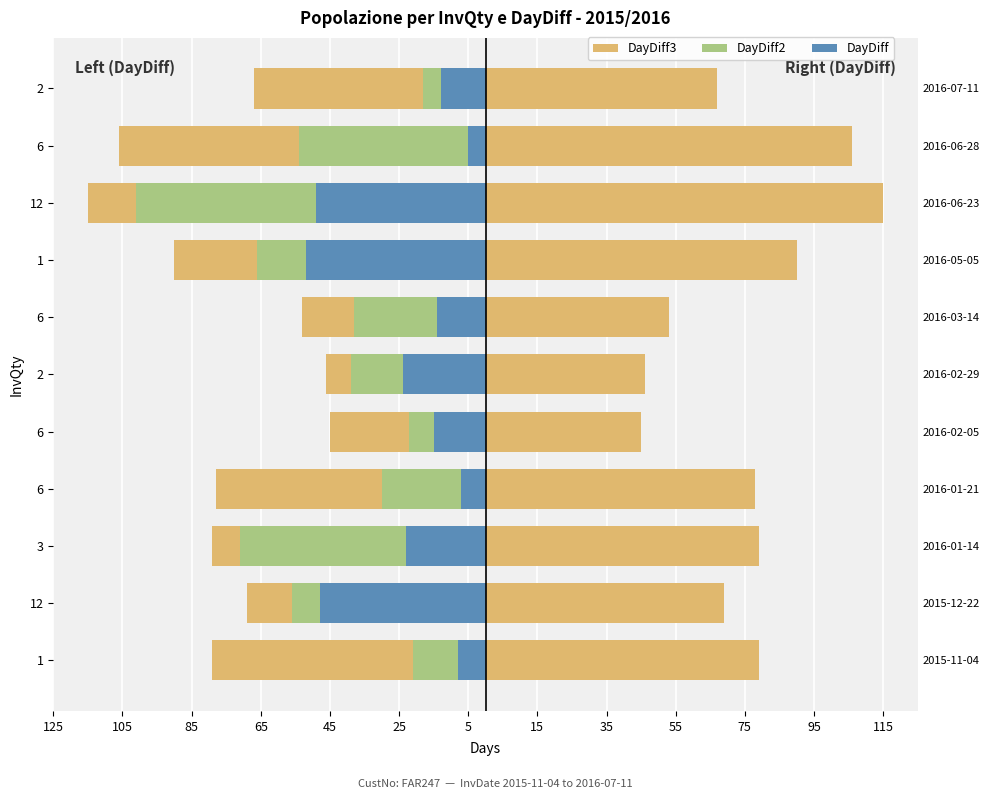

At how many categories does at least one series exceed -98?

11